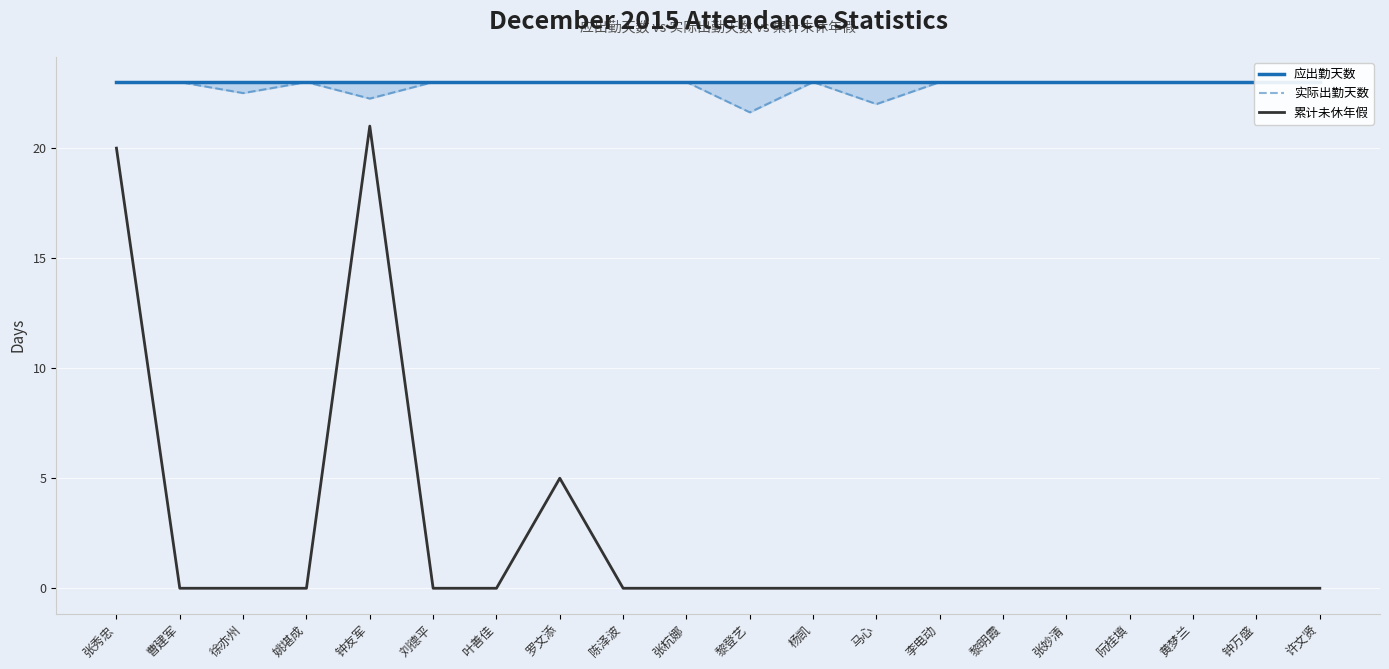

Which category has the lowest value in the 累计未休年假 series?

曹建军